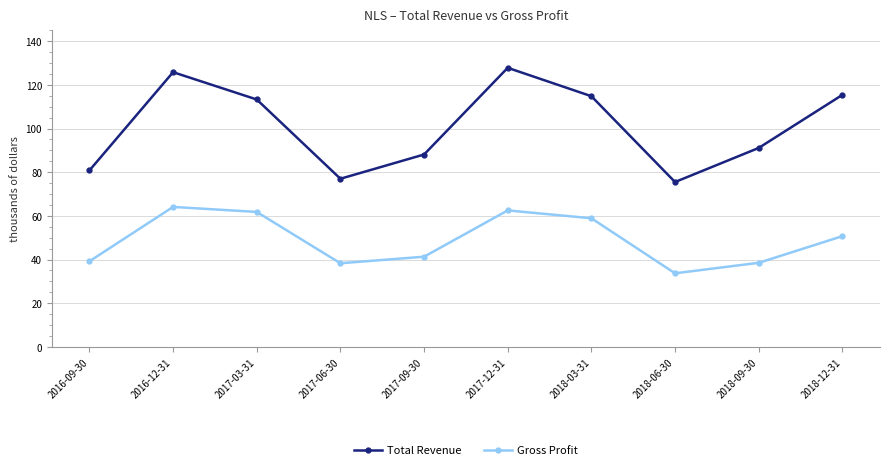

What is the difference between the maximum and second lowest values in the Gross Profit series?

25800